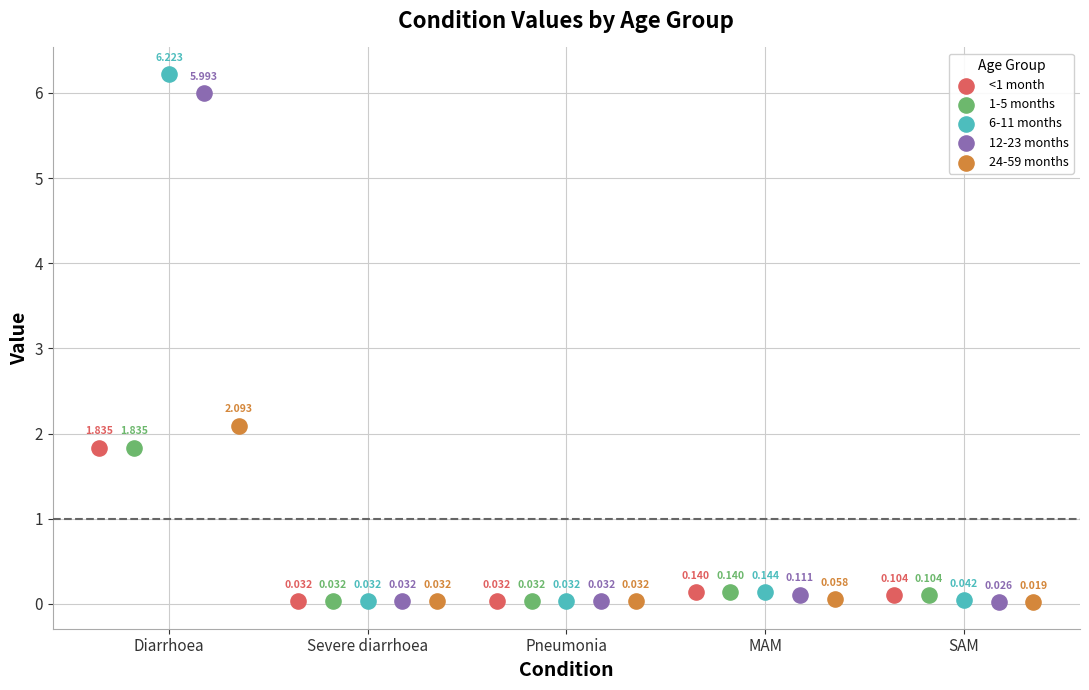

Which series has the largest Y range (max minus min)?

6-11 months